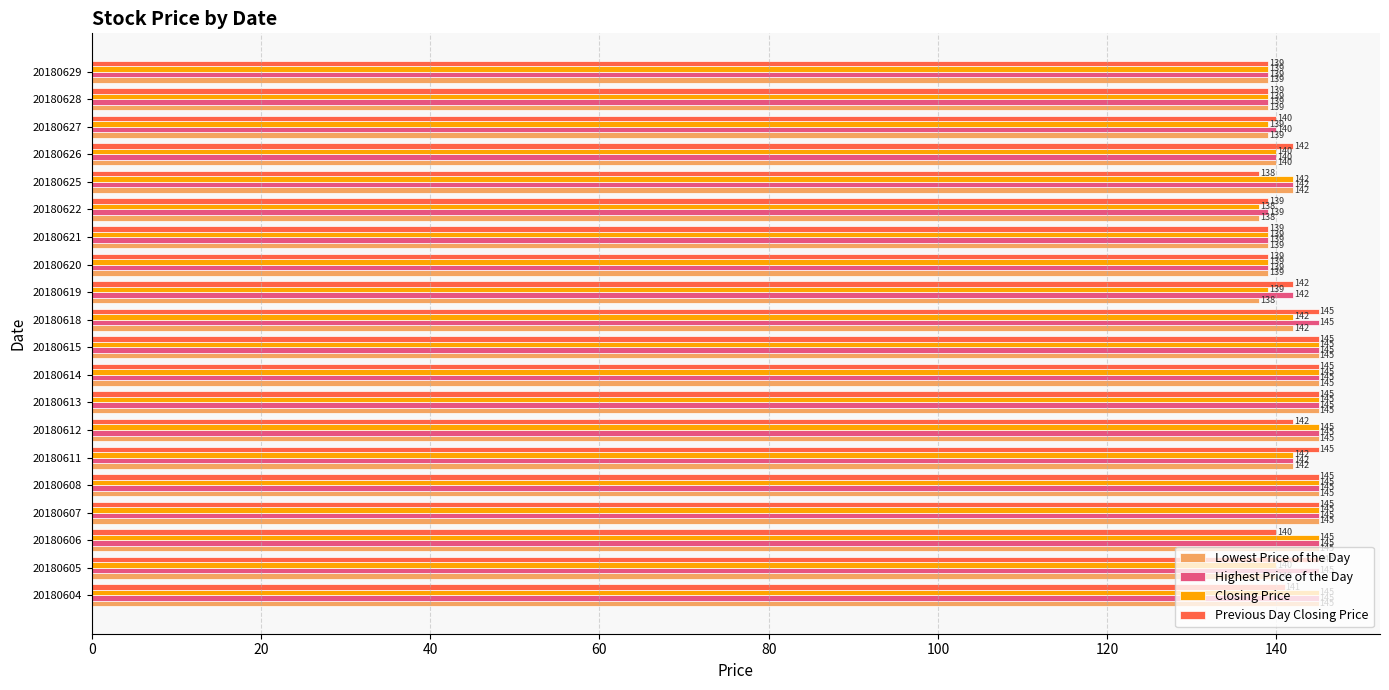

Count the Closing Price values in the range 139 to 145.

19